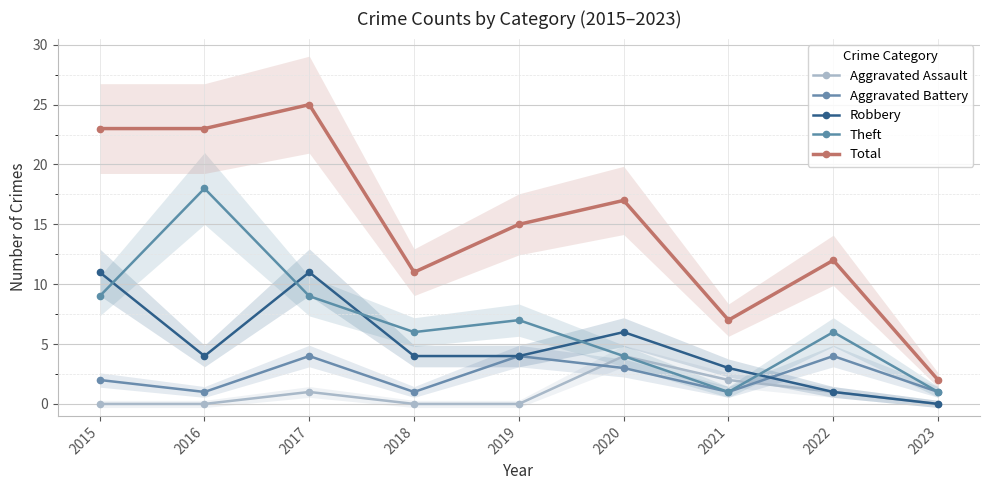

How many interior local valleys does the Theft series have?

2